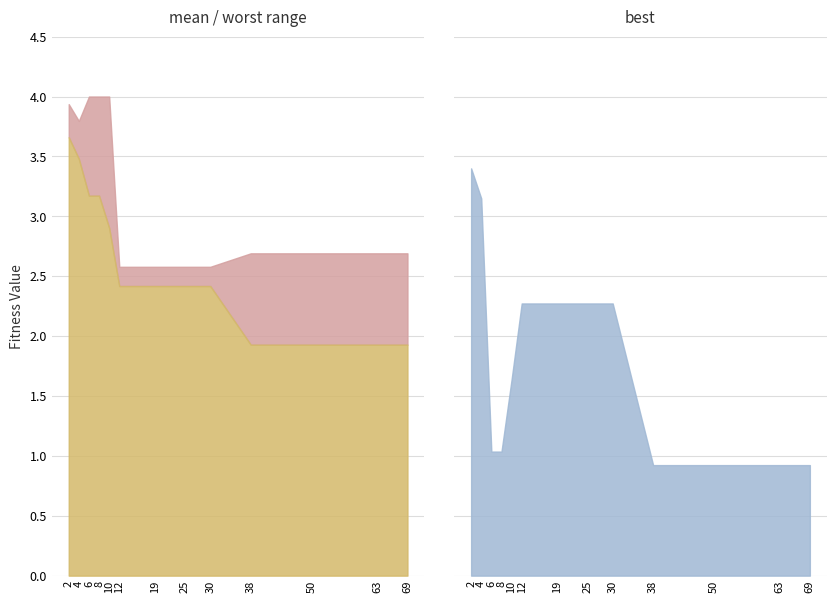

Reading left to right, what are all the values shown in this chart?

mean: 2=3.7	4=3.5	6=3.2	8=3.2	10=2.9	12=2.4	19=2.4	25=2.4	30=2.4	38=1.9	50=1.9	63=1.9	69=1.9
best: 2=3.4	4=3.1	6=1.0	8=1.0	10=1.6	12=2.3	19=2.3	25=2.3	30=2.3	38=0.9	50=0.9	63=0.9	69=0.9
worst: 2=3.9	4=3.8	6=4.0	8=4.0	10=4.0	12=2.6	19=2.6	25=2.6	30=2.6	38=2.7	50=2.7	63=2.7	69=2.7